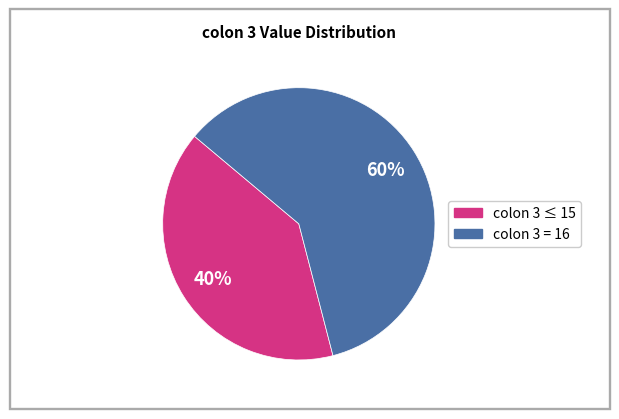

To the nearest percent, what is the difference between the largest and smallest slice percentages?

20%